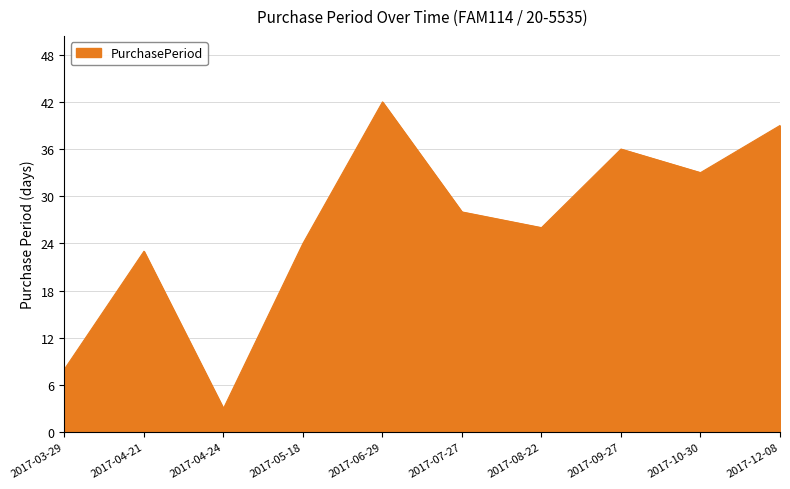

Count the number of data series in this chart.

1